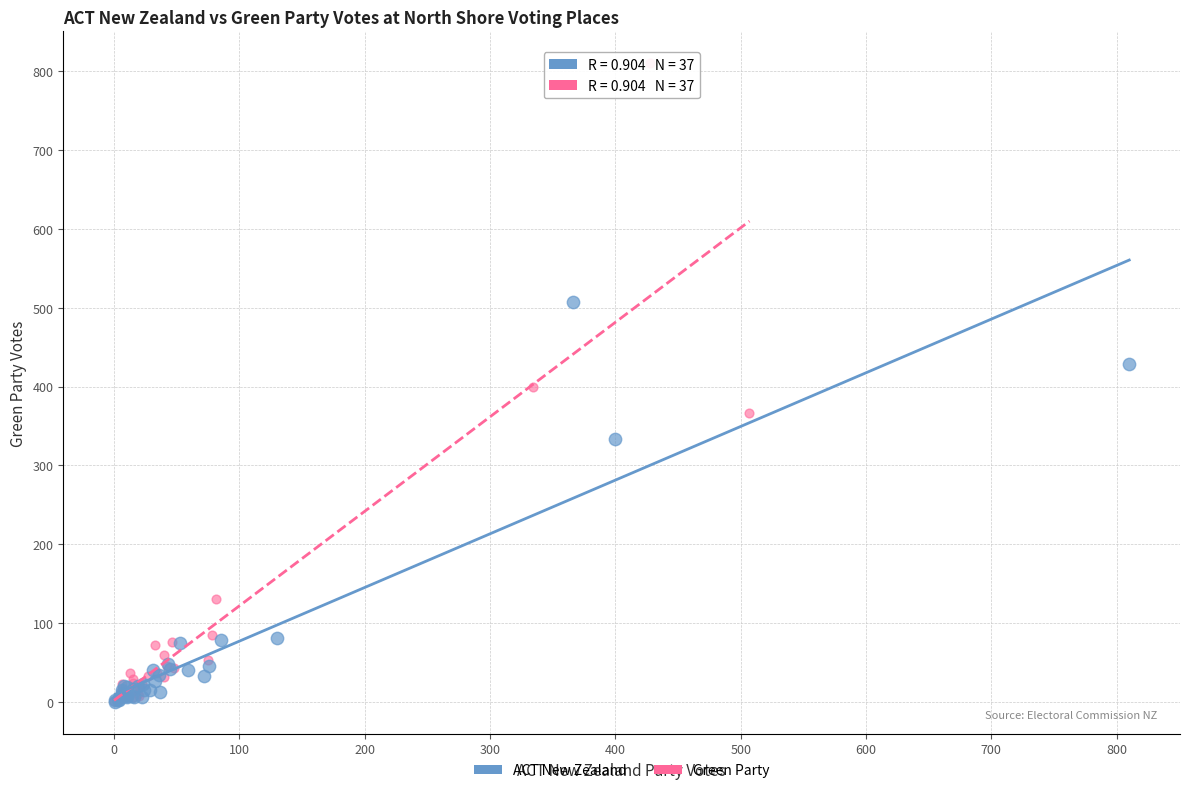

Which series has the widest spread of Y values?

Green Party